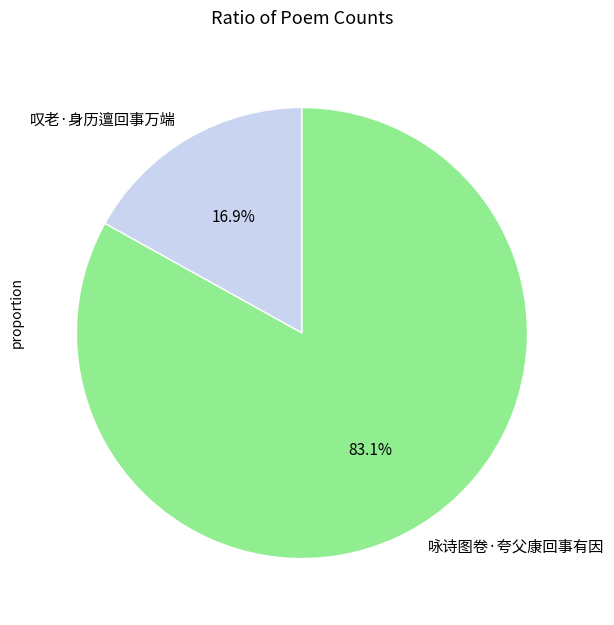

What is the largest slice in the pie chart?

咏诗图卷·夸父康回事有因